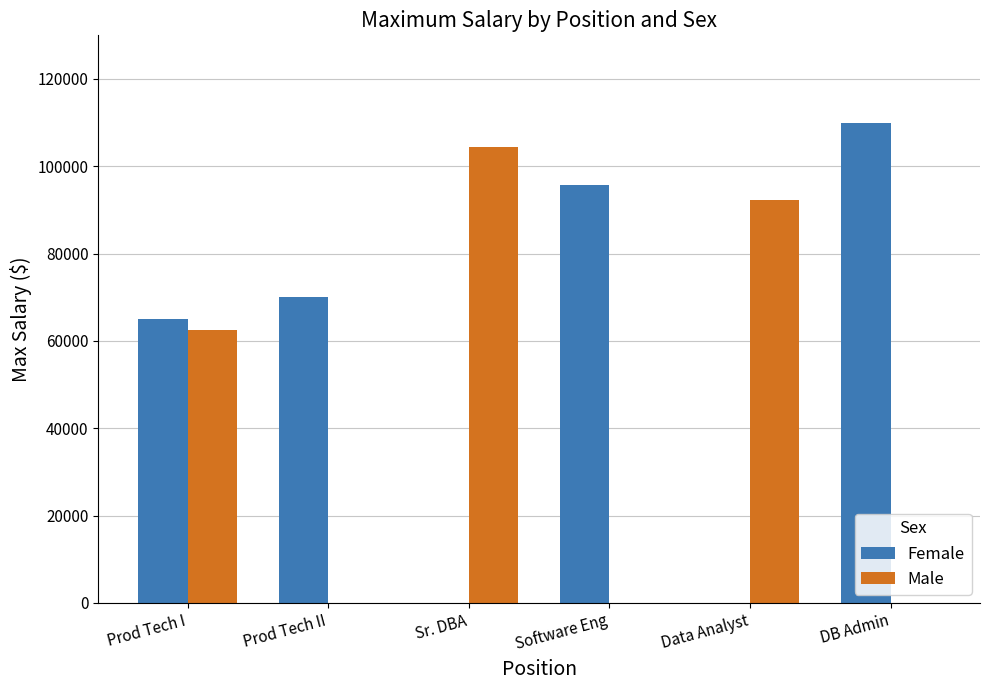

Reading left to right, what are all the values shown in this chart?

Female: Prod Tech I=64991	Prod Tech II=70131	Sr. DBA=0	Software Eng=95660	Data Analyst=0	DB Admin=110000
Male: Prod Tech I=62506	Prod Tech II=0	Sr. DBA=104437	Software Eng=0	Data Analyst=92328	DB Admin=0